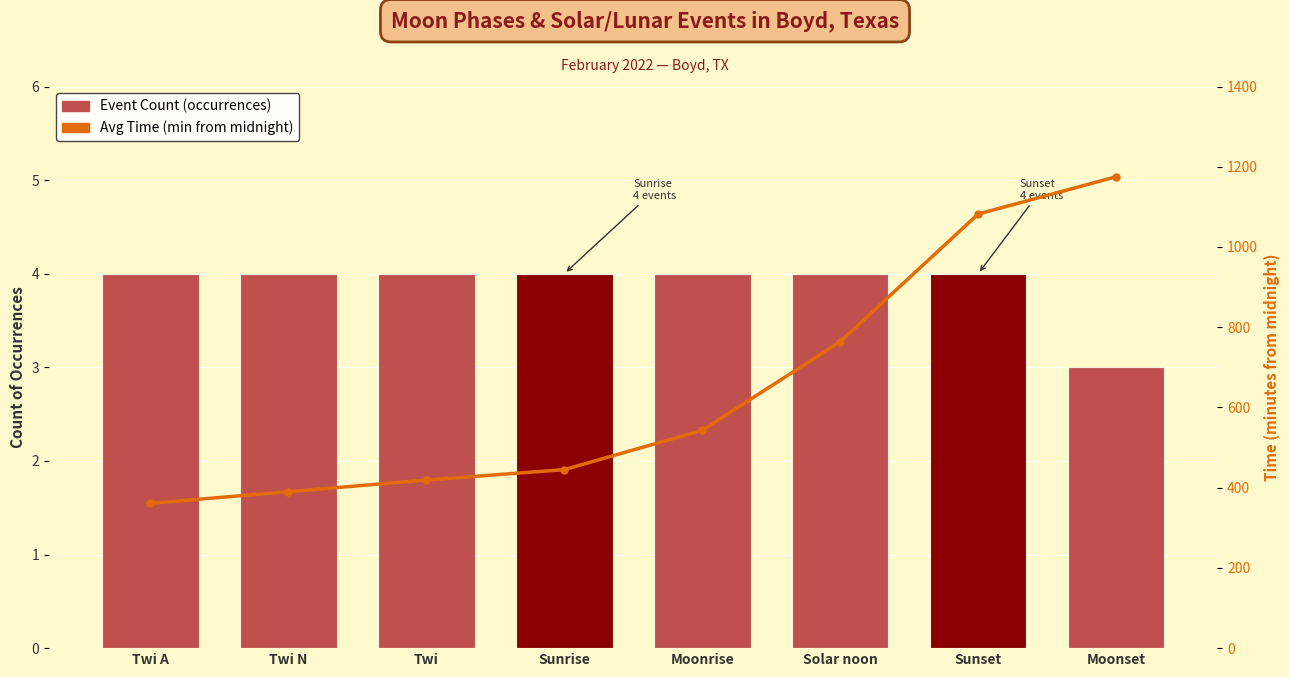

What is the label of the 5th bar from the right?

Sunrise